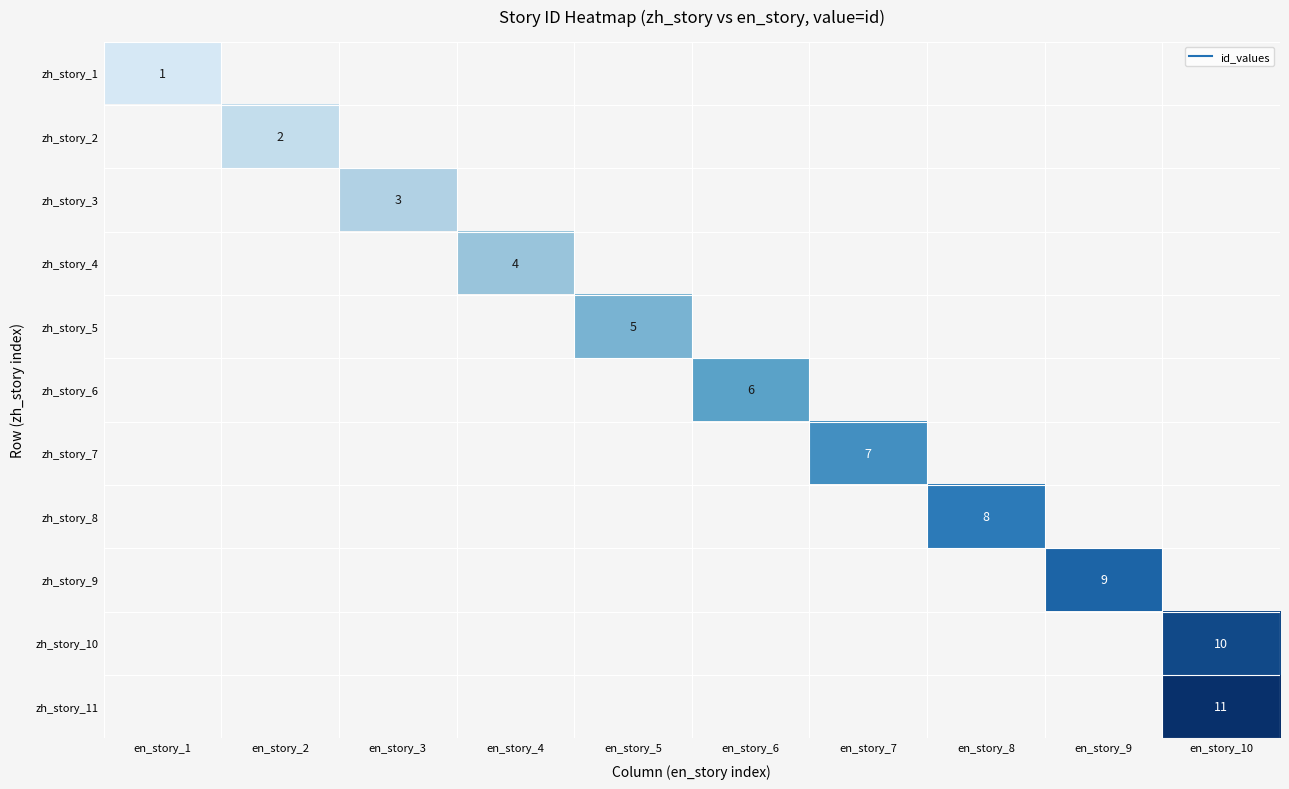

Count the number of data series in this chart.

11